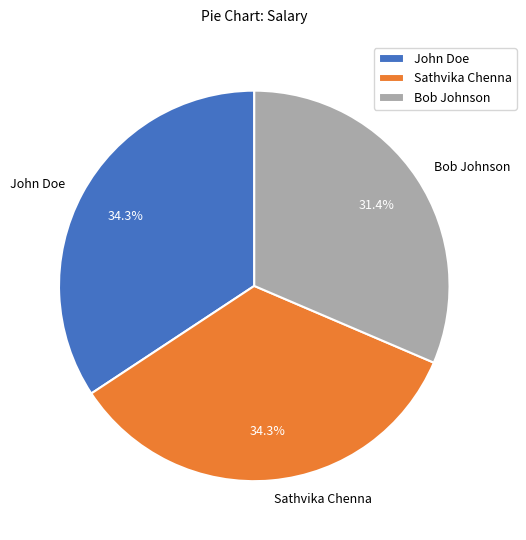

Between John Doe and Bob Johnson, which is larger?

John Doe